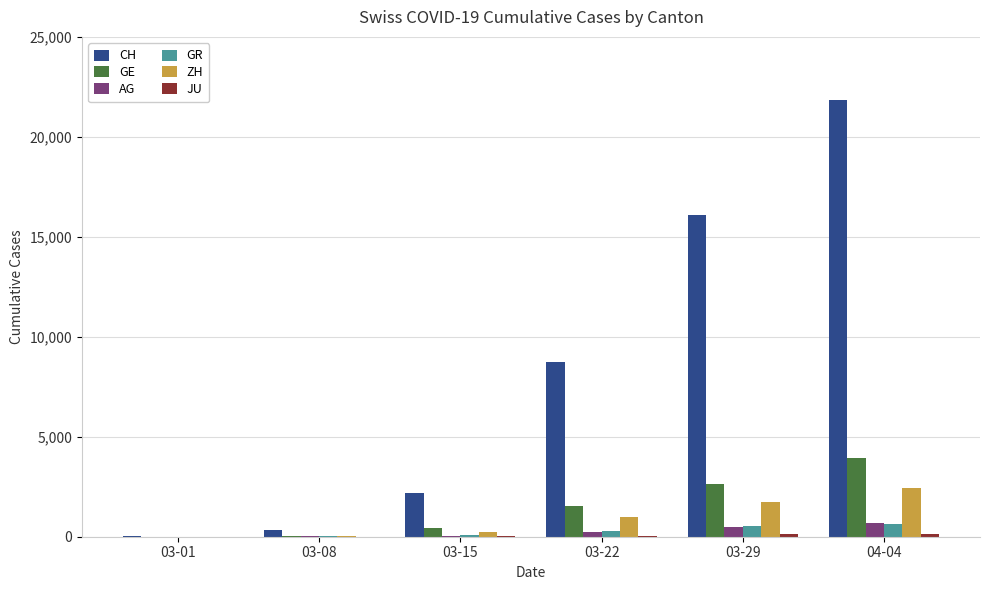

At which label is ZH closest to 1228?

03-22